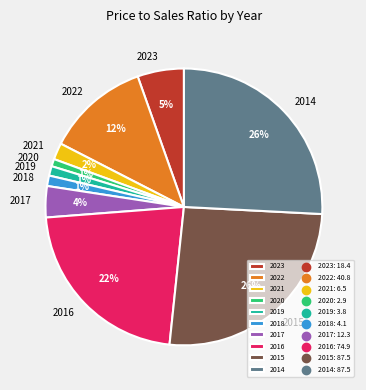

The 2016 slice represents 22% of the pie. True or false?

True